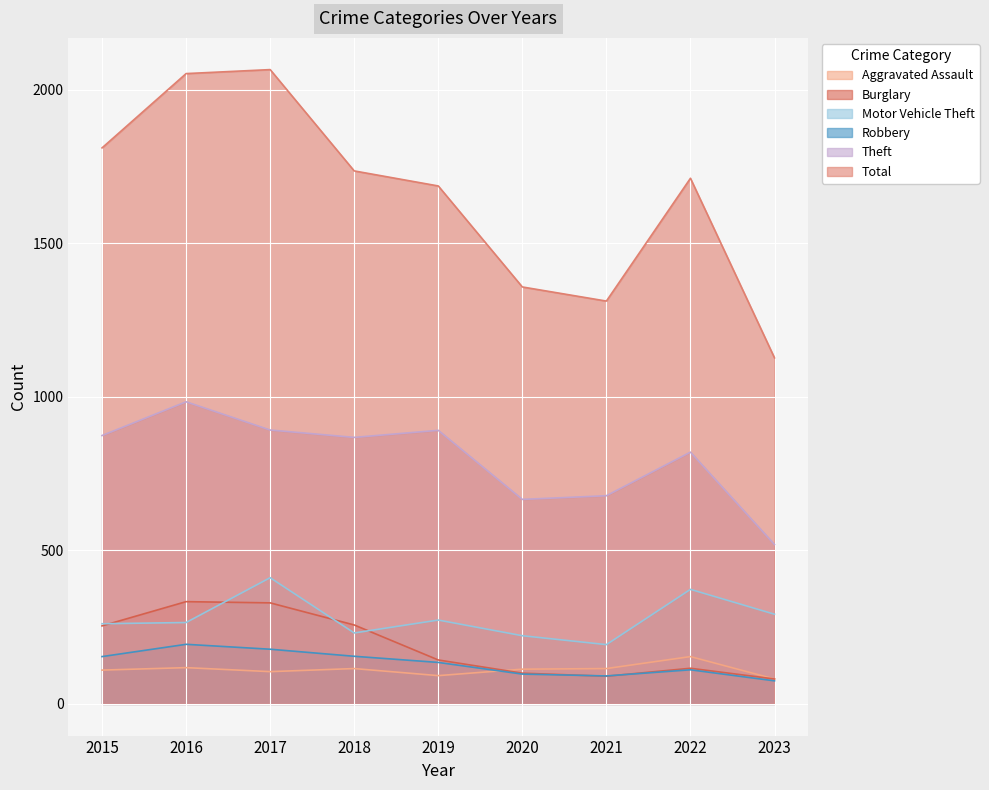

Reading right to left, extract all data points from this chart.

Aggravated Assault: 81	154	115	113	92	115	105	118	110
Burglary: 81	116	90	100	143	257	329	333	254
Motor Vehicle Theft: 292	373	193	222	273	231	411	265	261
Robbery: 75	111	91	97	135	155	178	194	154
Theft: 519	820	678	666	891	868	892	984	874
Total: 1127	1712	1312	1358	1687	1736	2066	2053	1811